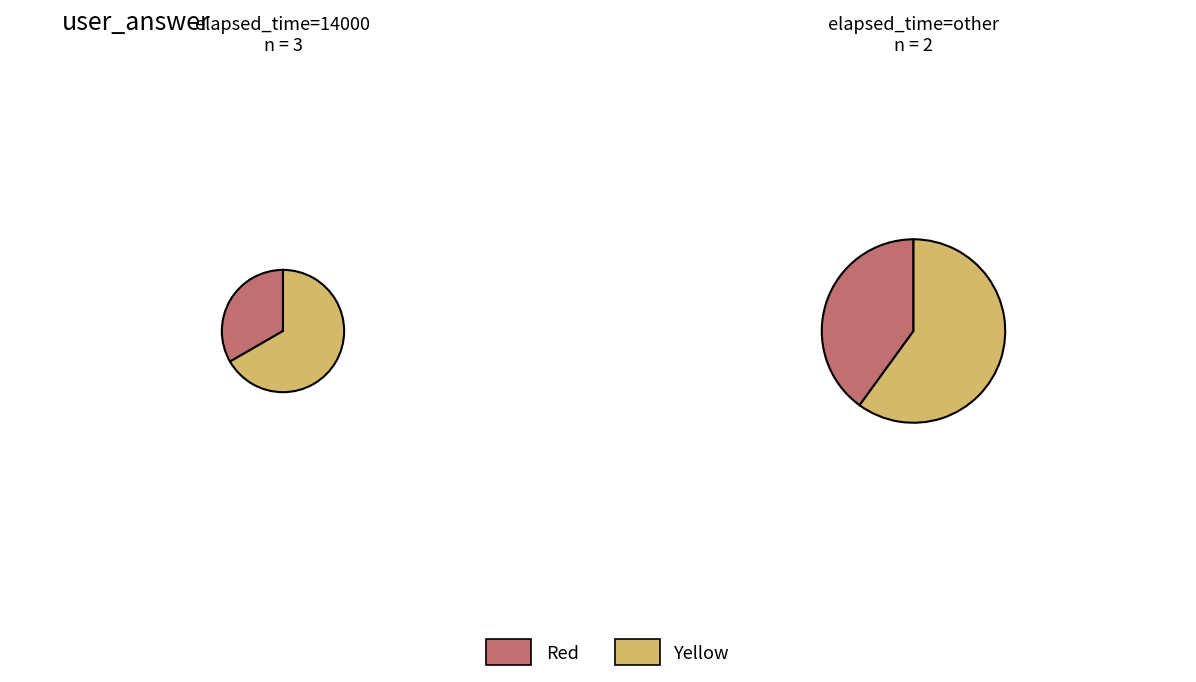

Count the number of slices in the pie.

2